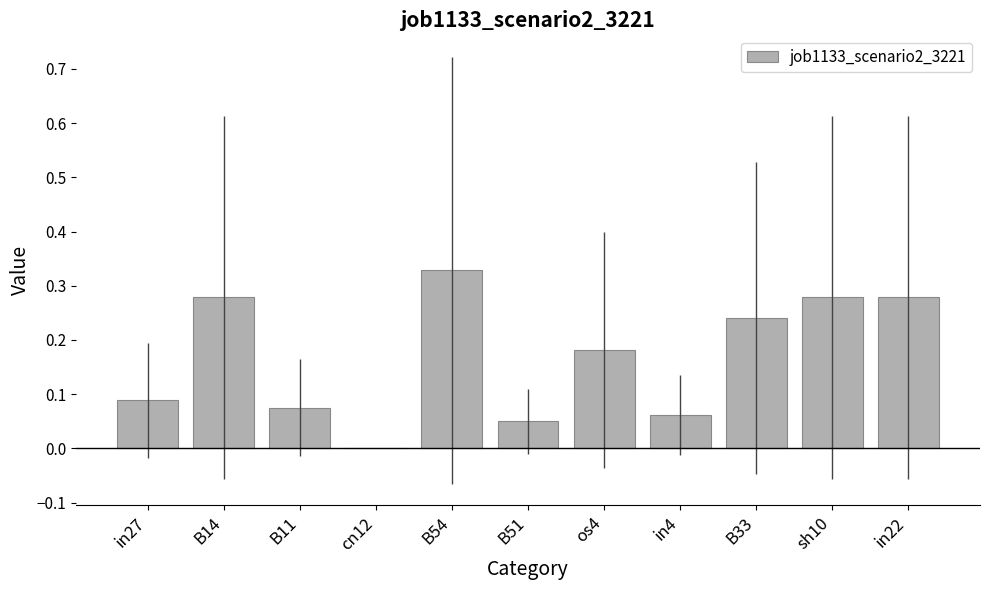

What is the sum of all values?

1.9